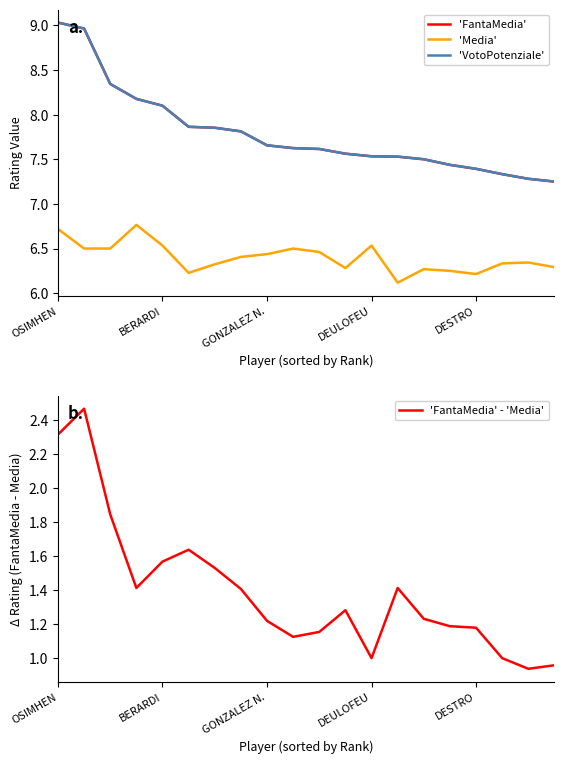

Is it true that 'FantaMedia' - 'Media' equals 0.5 at DEULOFEU?

False